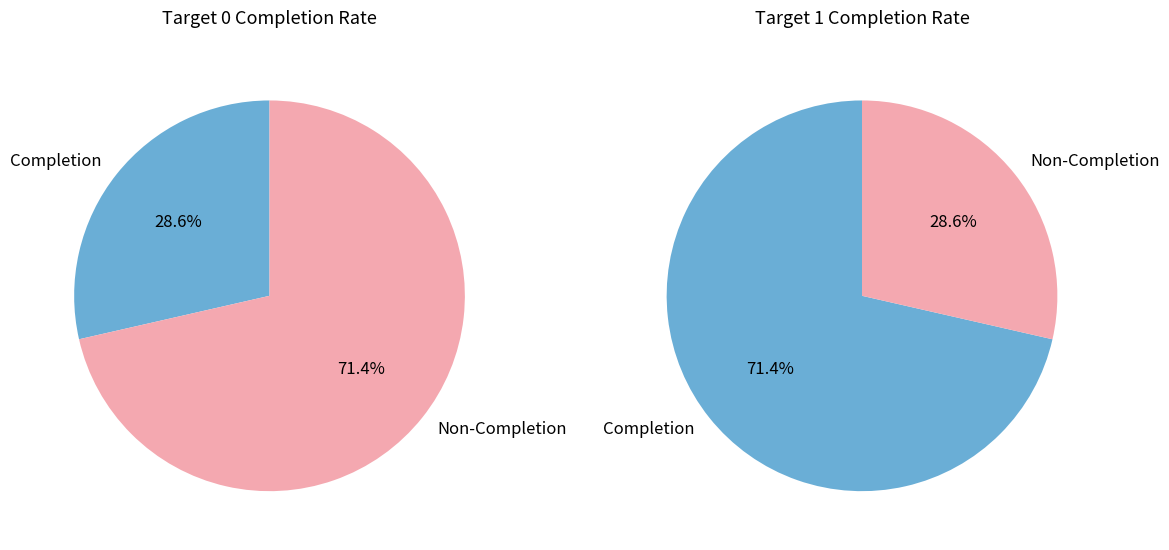

How many slices are in this pie chart?

2